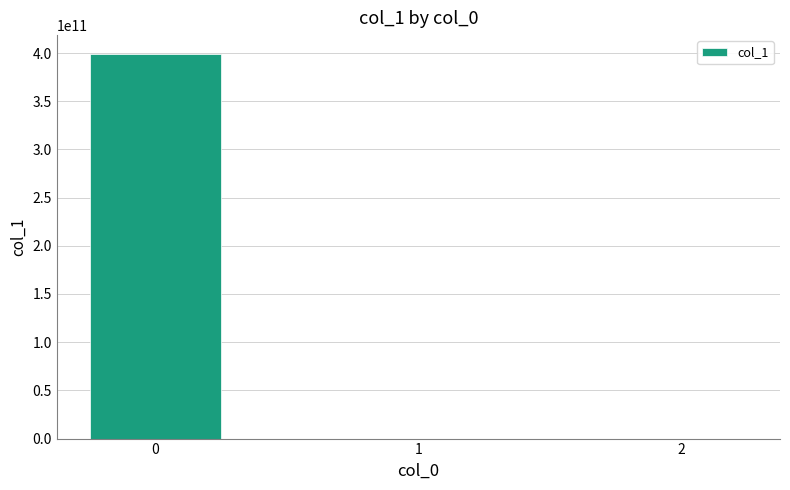

What is the greatest value displayed?

398642833333.3